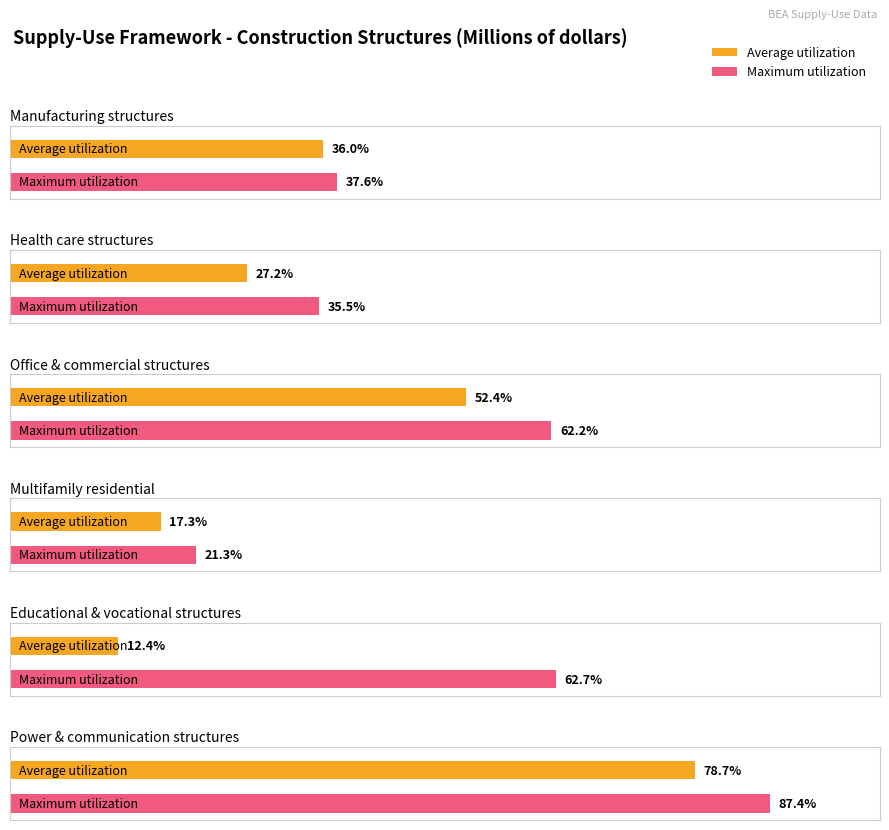

Which series has the largest total across all categories?

Maximum utilization